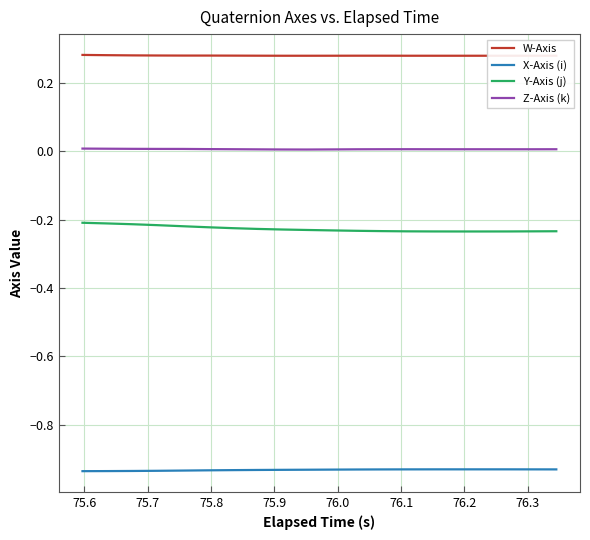

List the series in order of their peak value, lowest first.

X-Axis (i), Y-Axis (j), Z-Axis (k), W-Axis